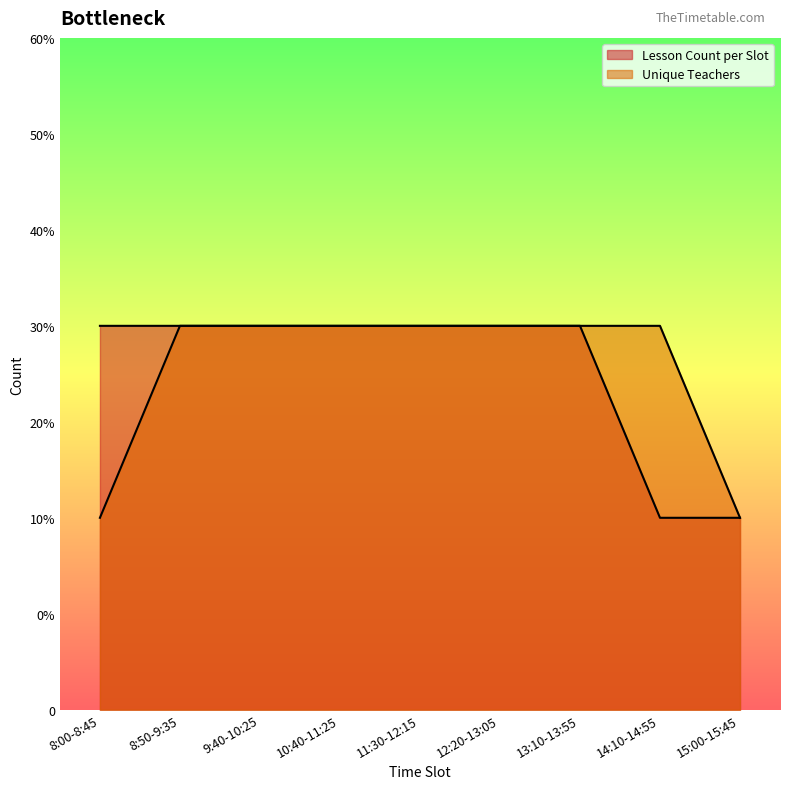

True or false: Lesson Count per Slot has a value of 3 at 9:40-10:25.

False